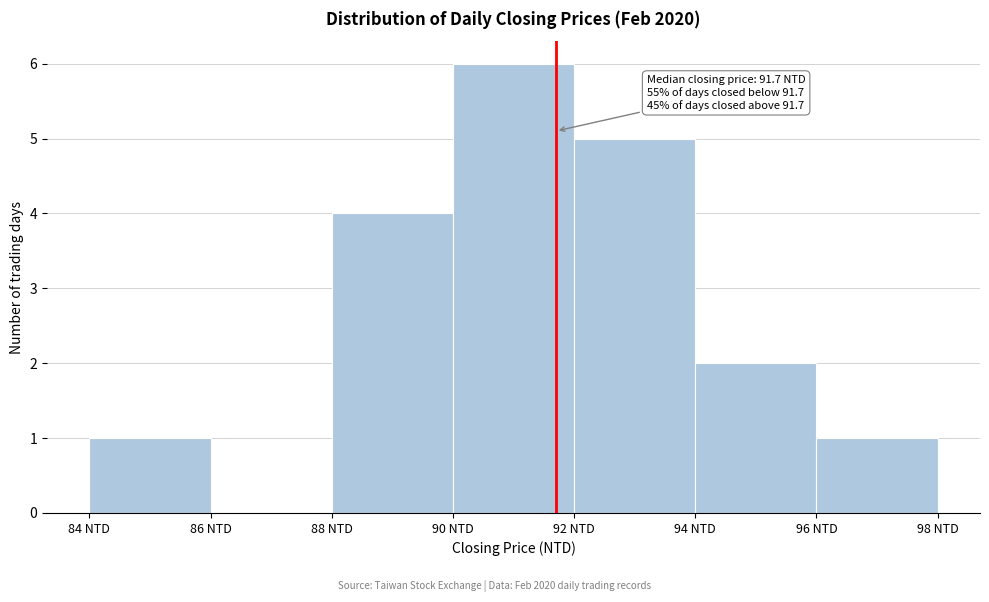

Which range on the x-axis has the tallest bar?

90 to 92